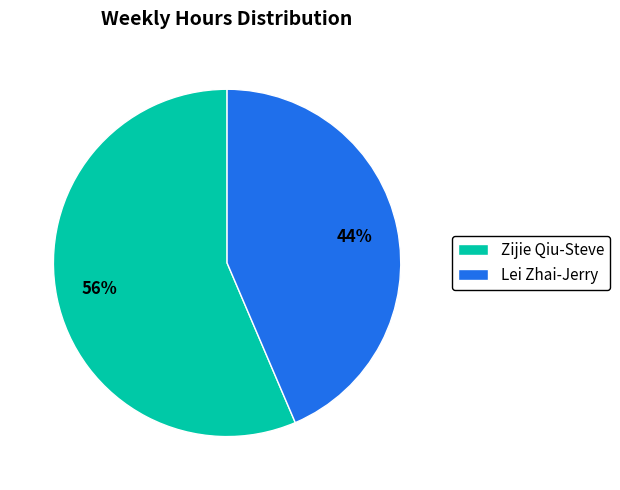

To the nearest percent, what is the average slice percentage?

50%